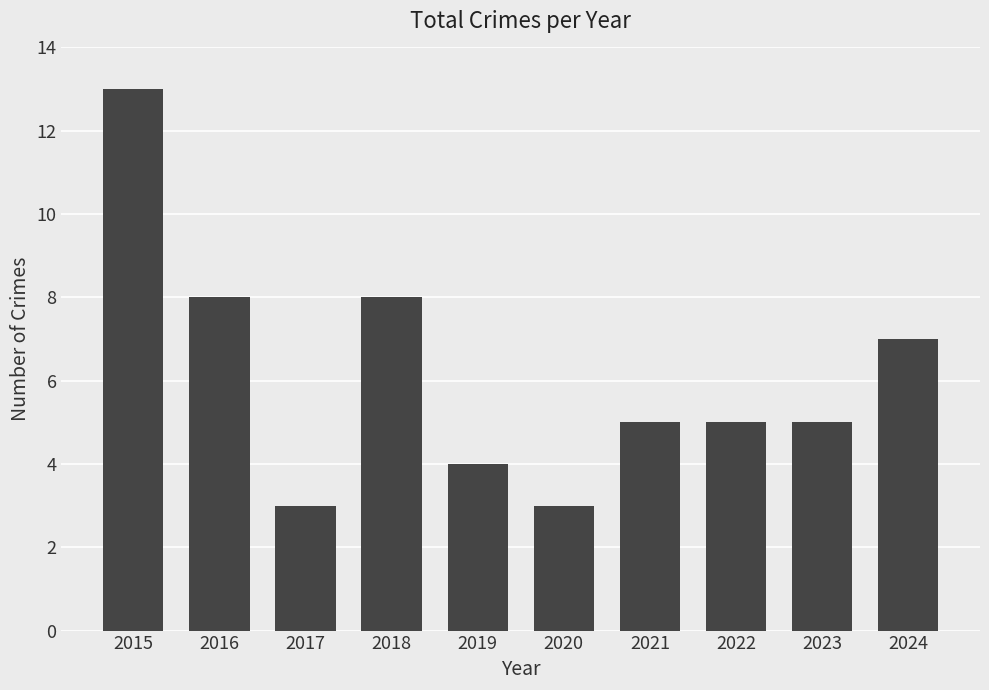

Count the values in the range 4 to 8.

7